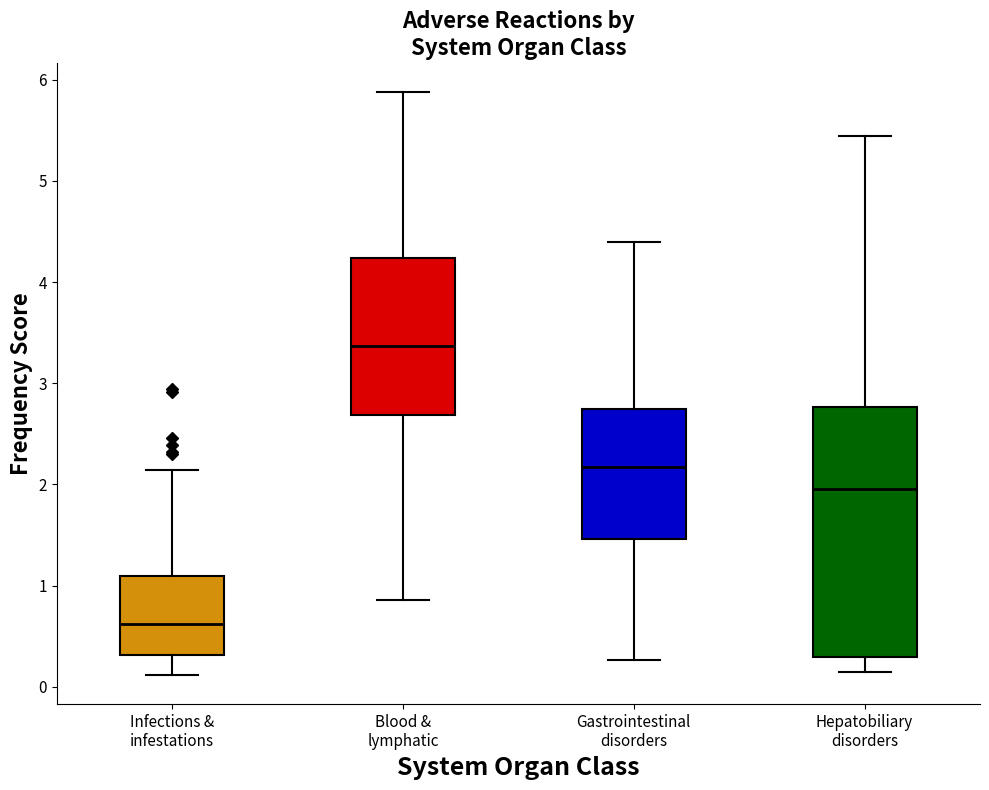

Comparing the boxes themselves (not the whiskers), which one is the tallest?

Hepatobiliary disorders